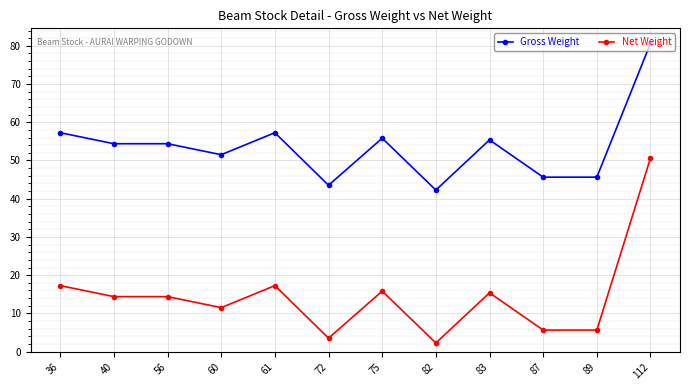

List the series in order of their overall mean, lowest first.

Net Weight, Gross Weight